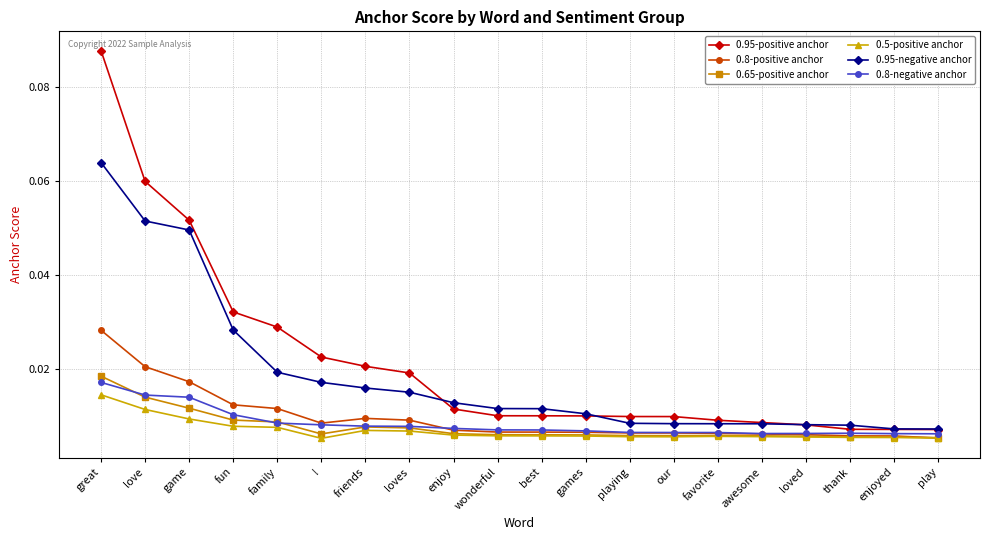

Count the number of data series in this chart.

6